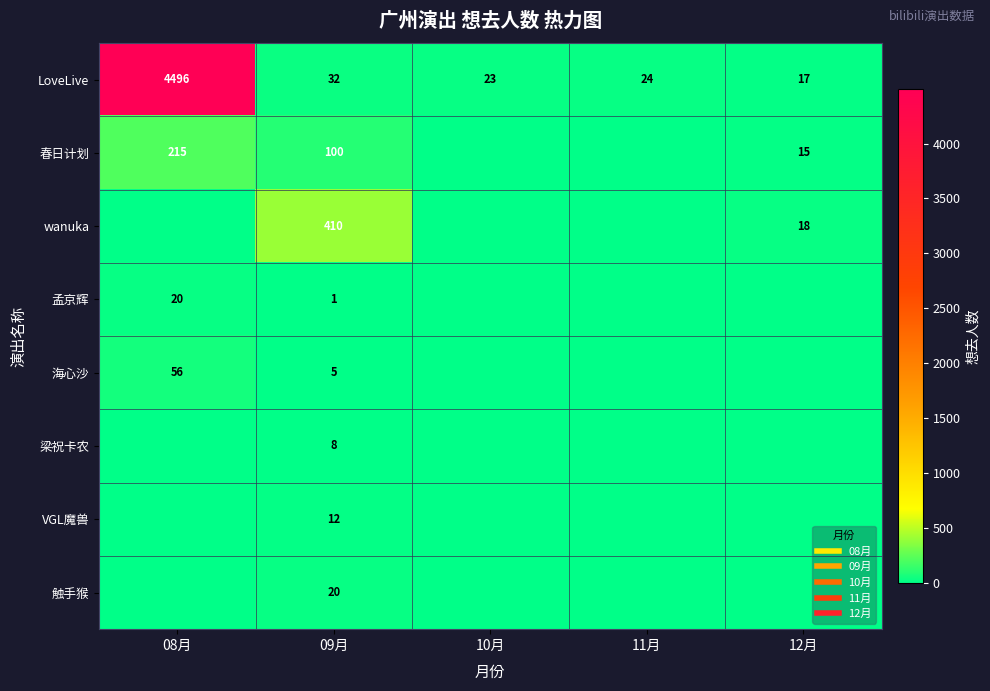

True or false: LoveLive has a value of 910 at 08月.

False